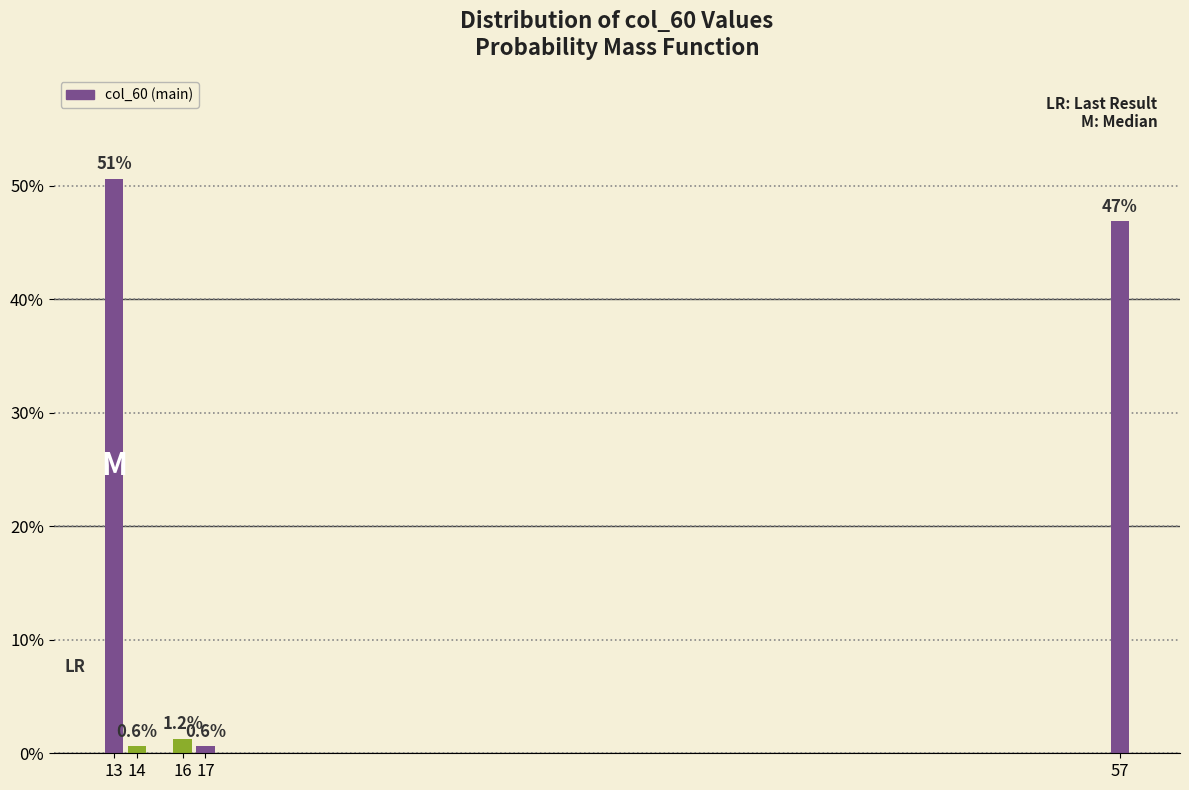

Read the value at 57.

46.9